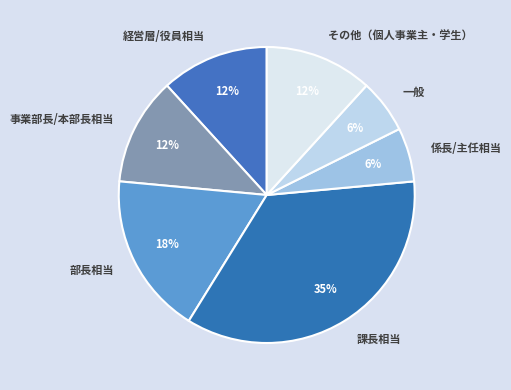

What is the largest slice in the pie chart?

課長相当